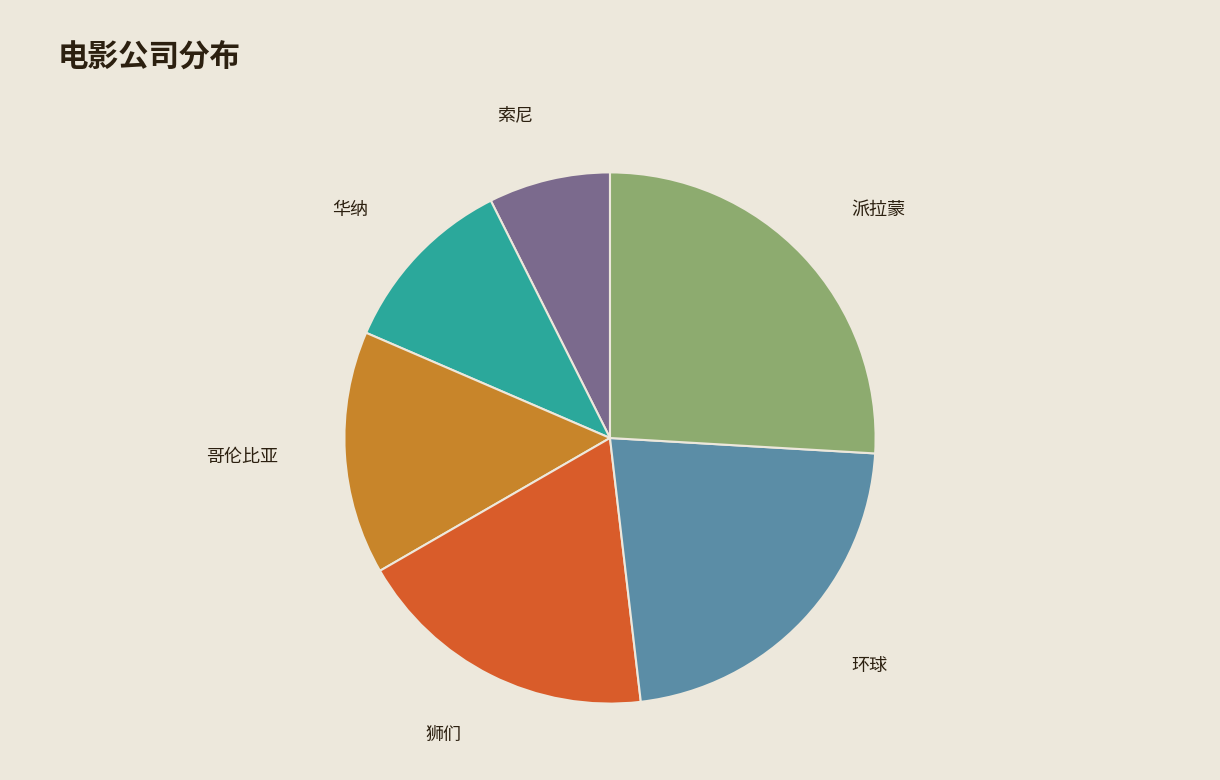

The 索尼 slice represents 1% of the pie. True or false?

False